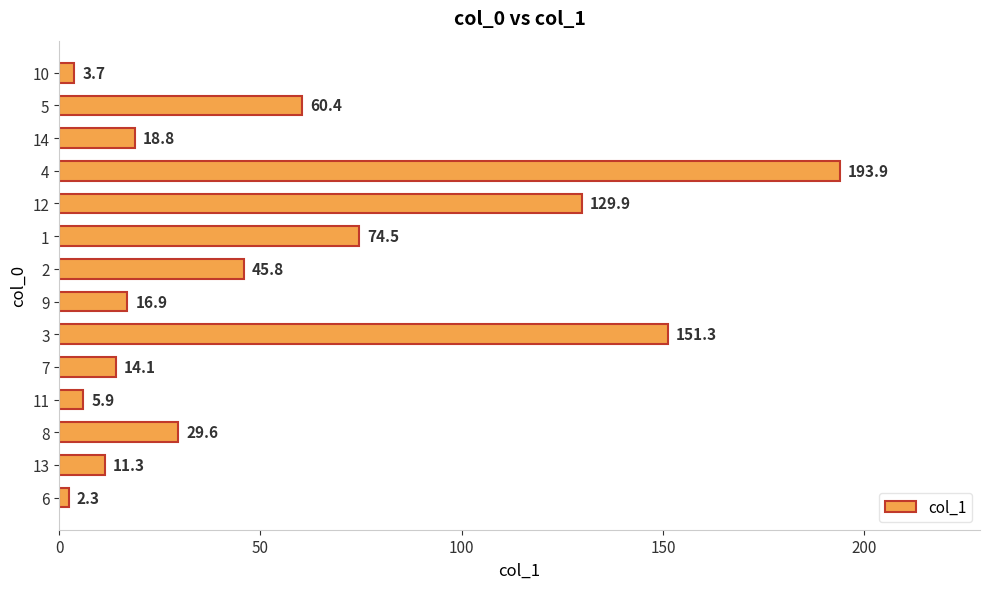

True or false: the data shows 33.4 at 14.

False